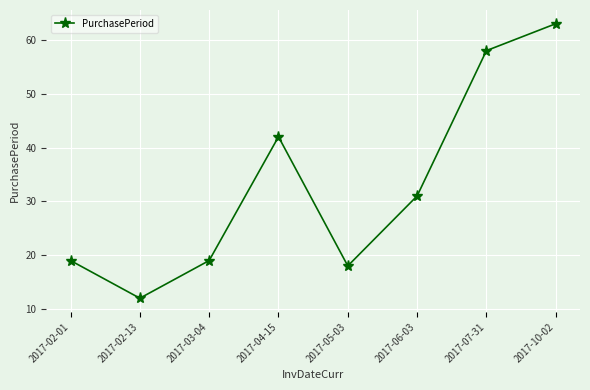

At which category does the chart reach its minimum across all series?

2017-02-13